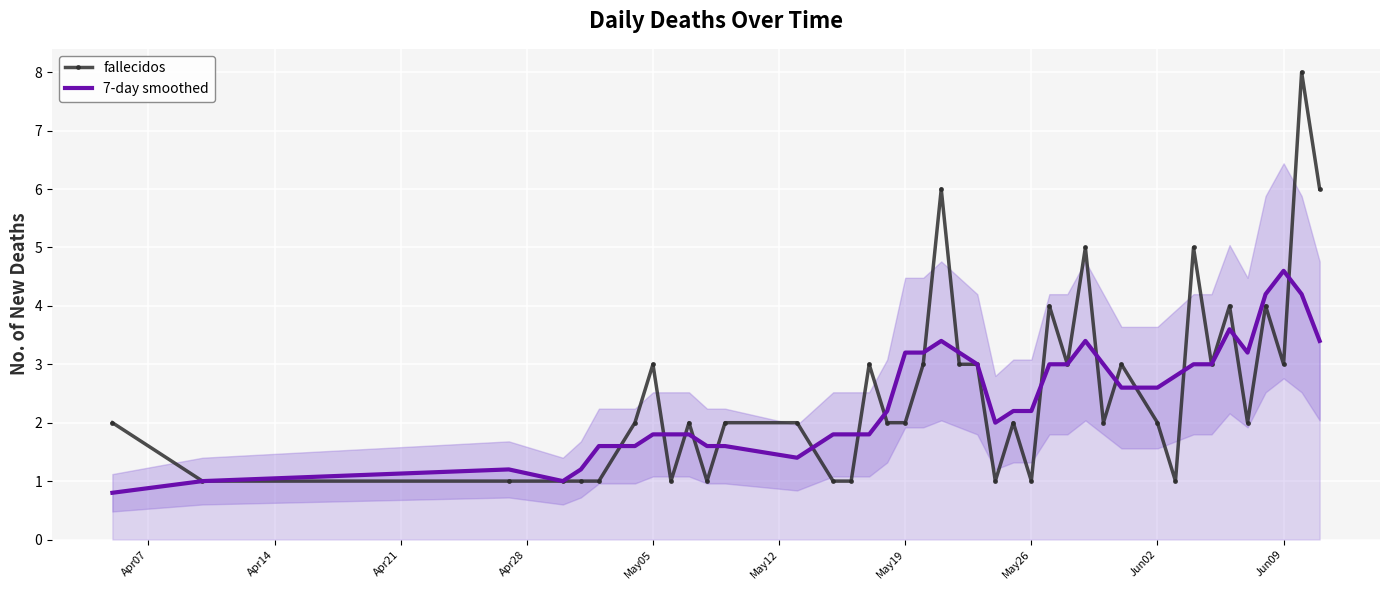

Which series ends up on top after the final intersection of 7-day smoothed and fallecidos?

fallecidos